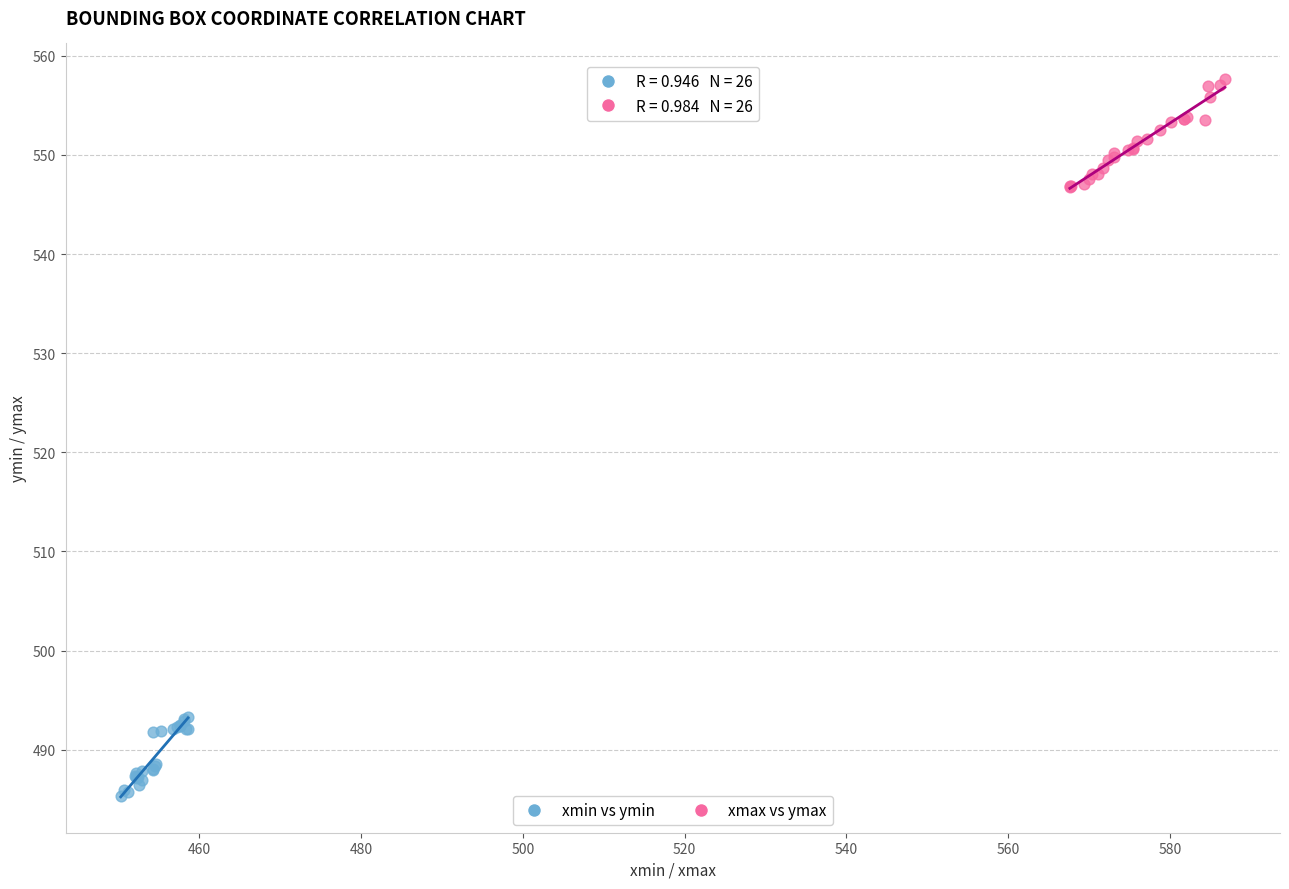

Which series contains the lowest Y value?

xmin vs ymin